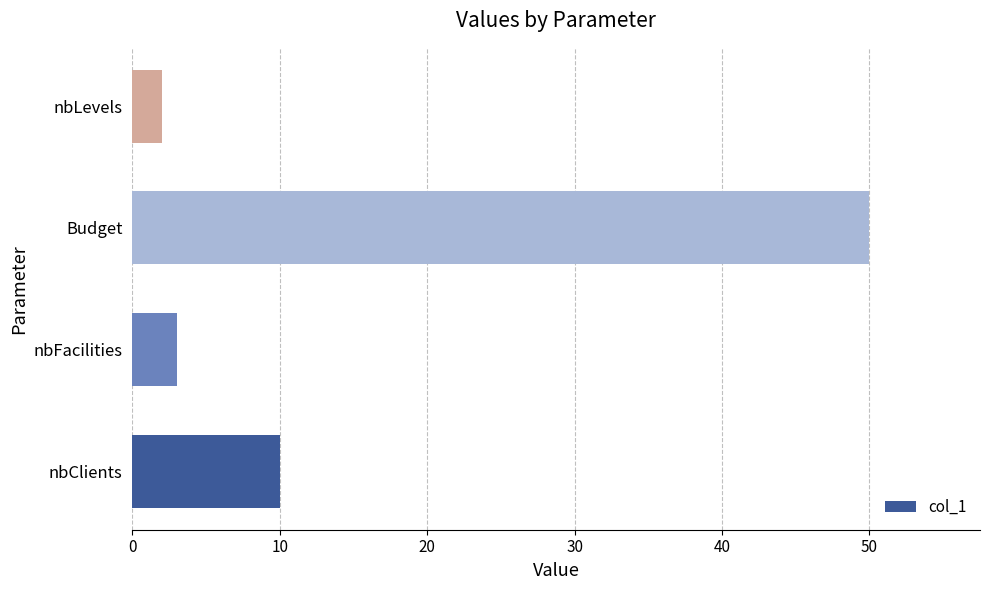

The chart shows a value of 10 at nbClients. True or false?

True